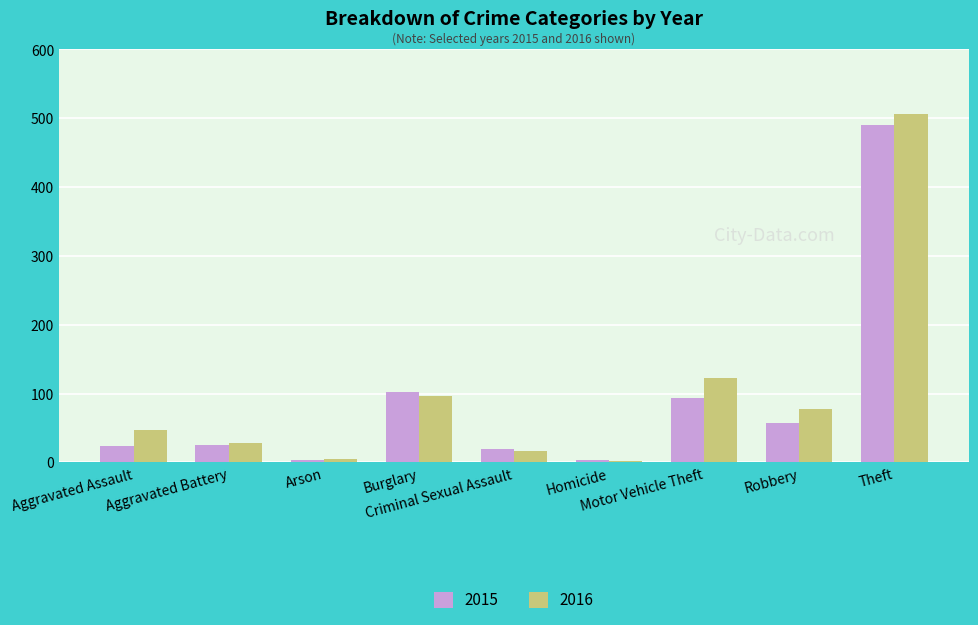

What is the spread (max minus min) of values at Aggravated Assault?

23